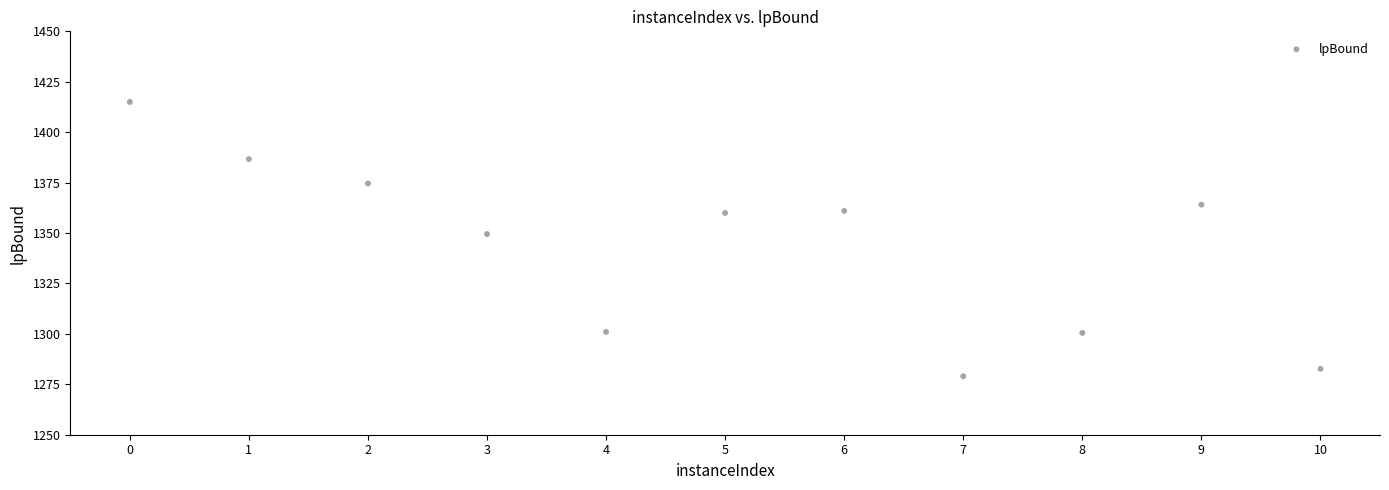

What is the range of Y values (max minus min)?

136.0